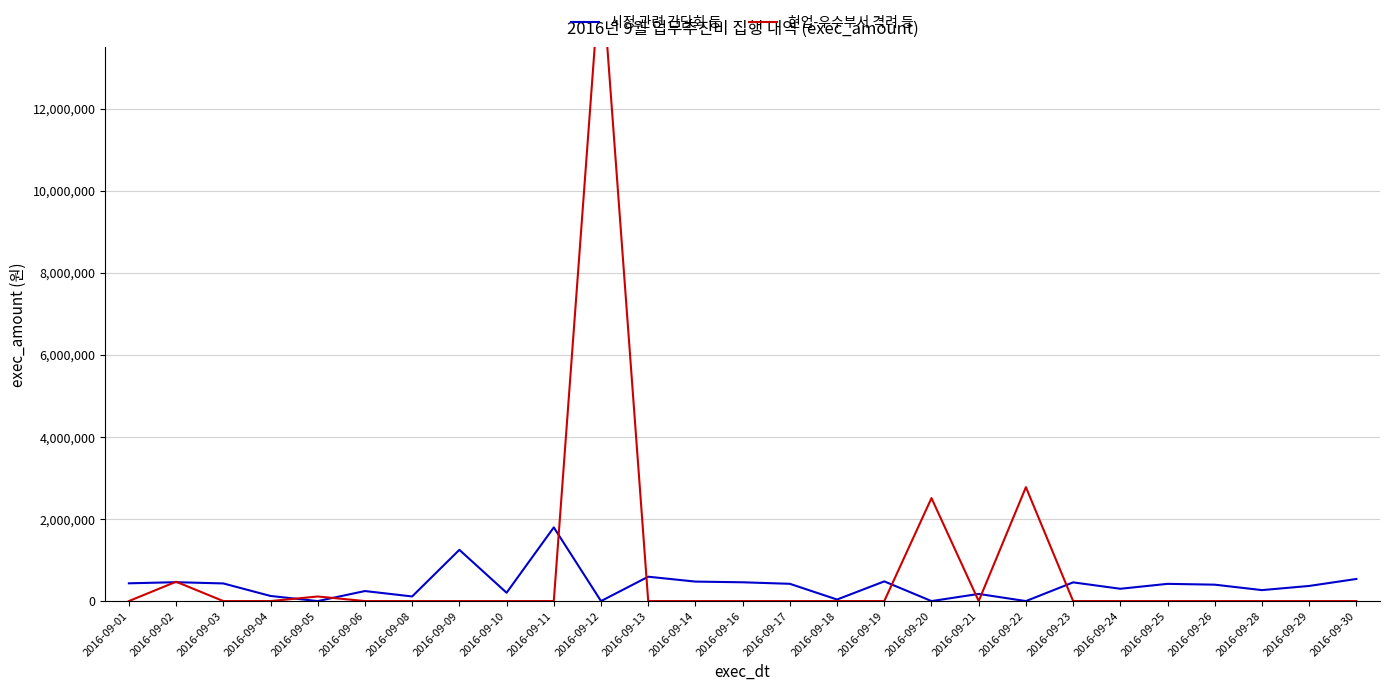

Reading left to right, list all the values displayed in this chart.

시정 관련 간담회 등: 2016-09-01=433000	2016-09-02=460400	2016-09-03=430000	2016-09-04=124800	2016-09-05=0	2016-09-06=244770	2016-09-08=112710	2016-09-09=1249150	2016-09-10=203240	2016-09-11=1796250	2016-09-12=0	2016-09-13=594000	2016-09-14=475000	2016-09-16=458000	2016-09-17=421000	2016-09-18=38000	2016-09-19=480000	2016-09-20=0	2016-09-21=174000	2016-09-22=0	2016-09-23=456000	2016-09-24=300000	2016-09-25=420000	2016-09-26=400000	2016-09-28=267300	2016-09-29=369000	2016-09-30=539000
현업-우수부서 격려 등: 2016-09-01=0	2016-09-02=471400	2016-09-03=0	2016-09-04=0	2016-09-05=112000	2016-09-06=0	2016-09-08=0	2016-09-09=0	2016-09-10=0	2016-09-11=0	2016-09-12=15590000	2016-09-13=0	2016-09-14=0	2016-09-16=0	2016-09-17=0	2016-09-18=0	2016-09-19=0	2016-09-20=2510000	2016-09-21=0	2016-09-22=2777000	2016-09-23=0	2016-09-24=0	2016-09-25=0	2016-09-26=0	2016-09-28=0	2016-09-29=0	2016-09-30=0